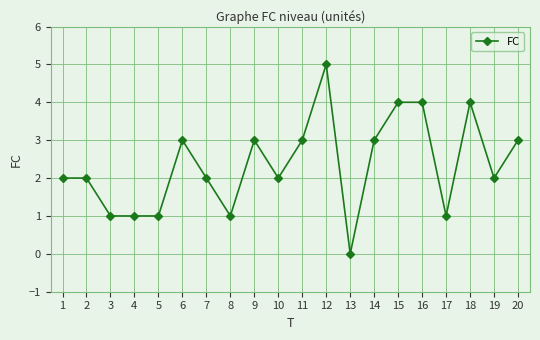

Does the chart have visible grid lines?

Yes